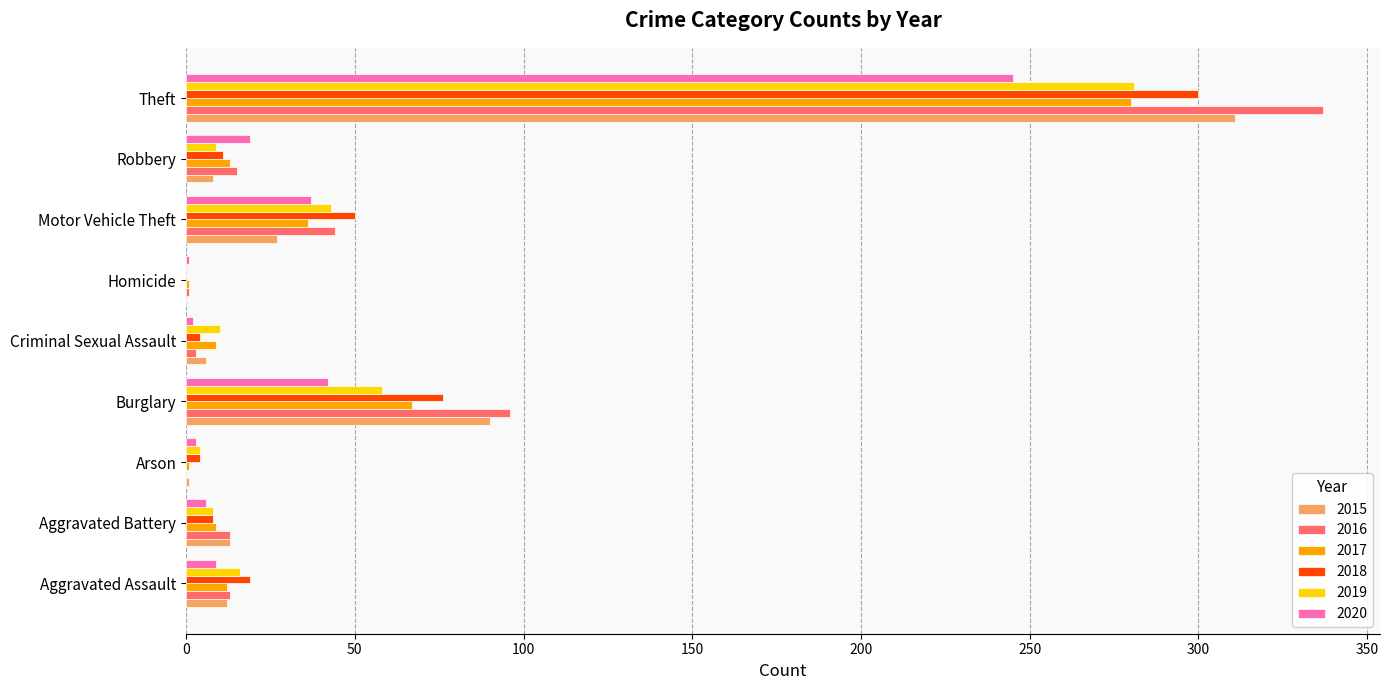

Which series changed the most between Homicide and Robbery?

2020